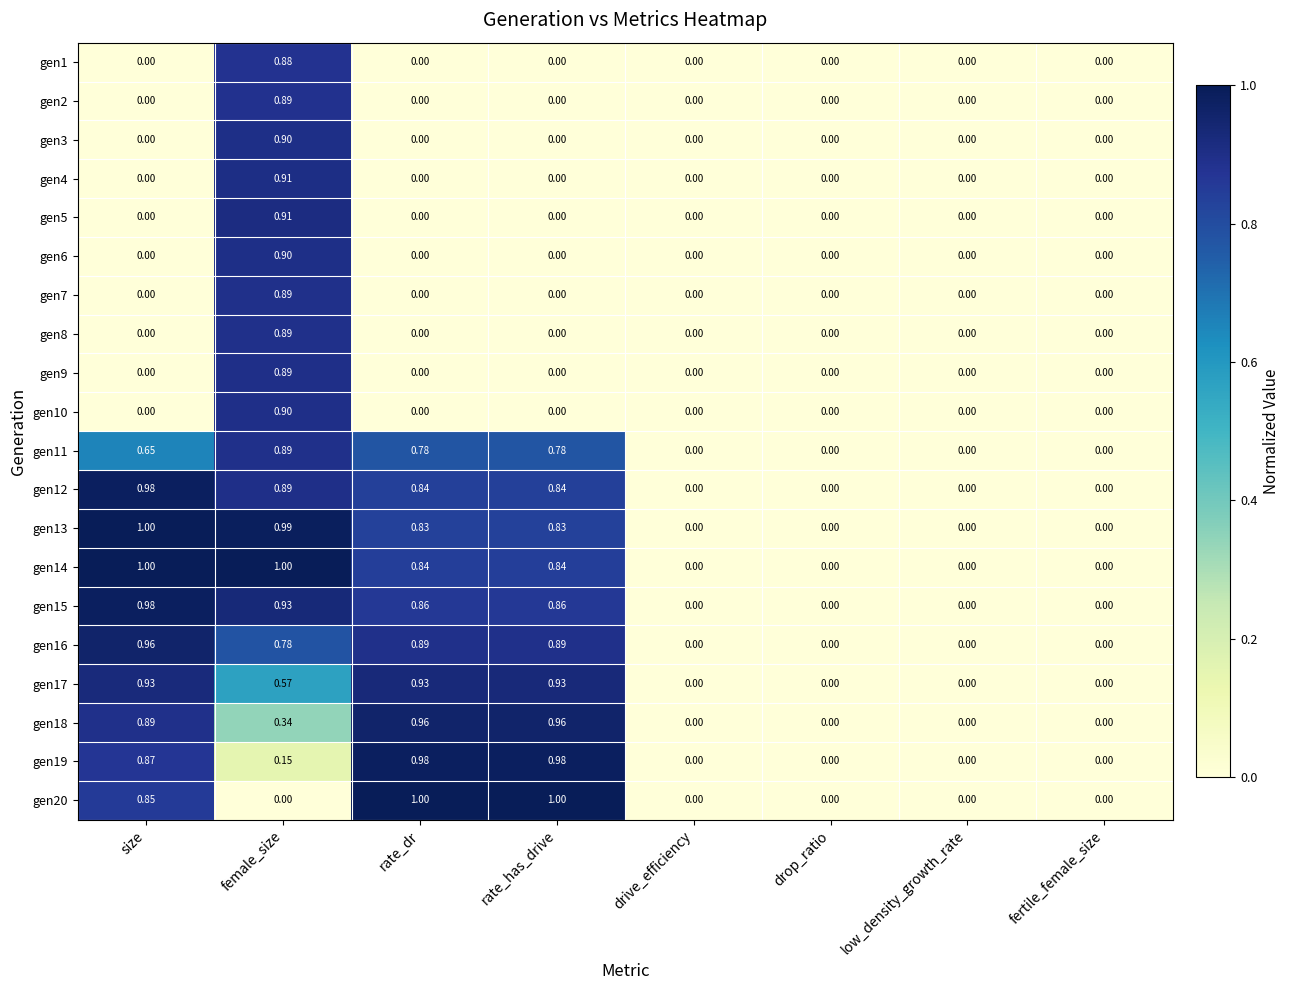

Which category has the highest value in the gen9 series?

female_size